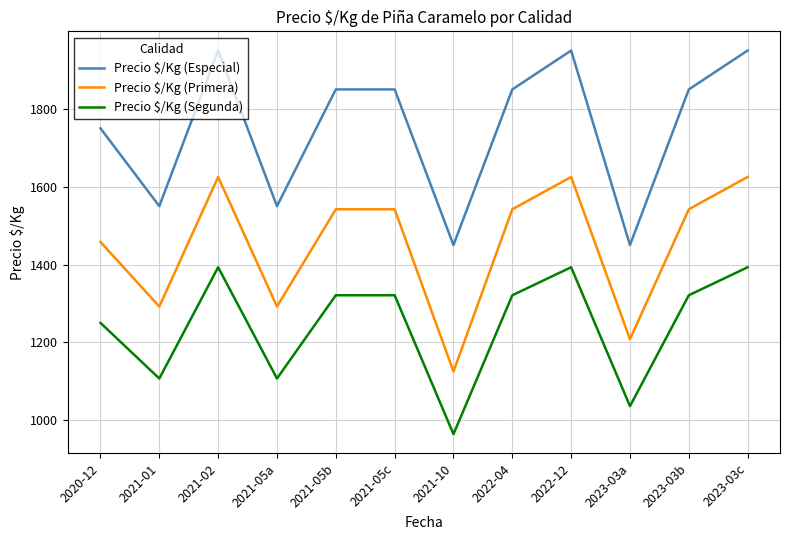

What are all the series names shown in the legend?

Precio $/Kg (Especial), Precio $/Kg (Primera), Precio $/Kg (Segunda)